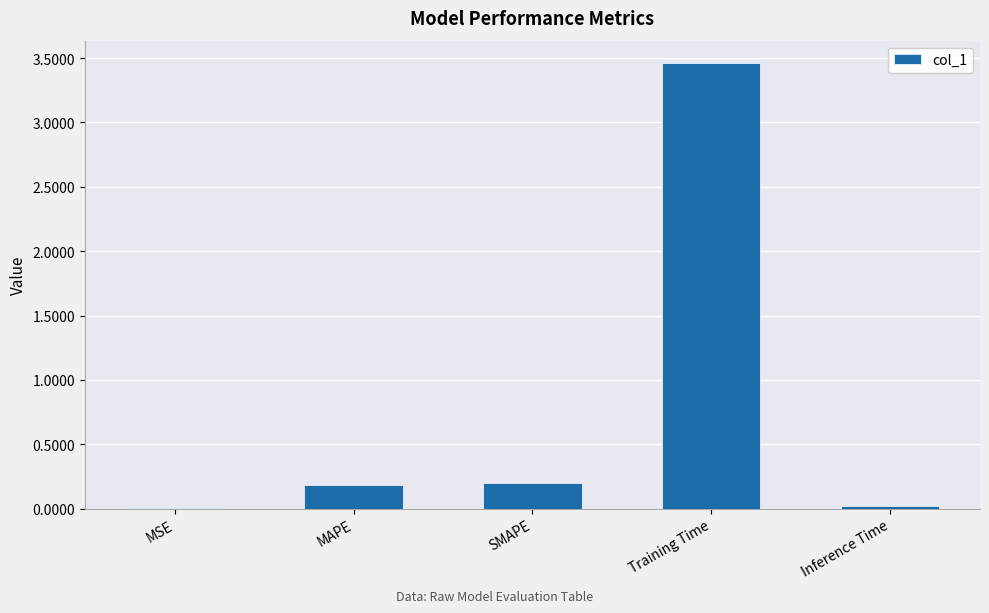

Which category has the highest value across all series?

Training Time